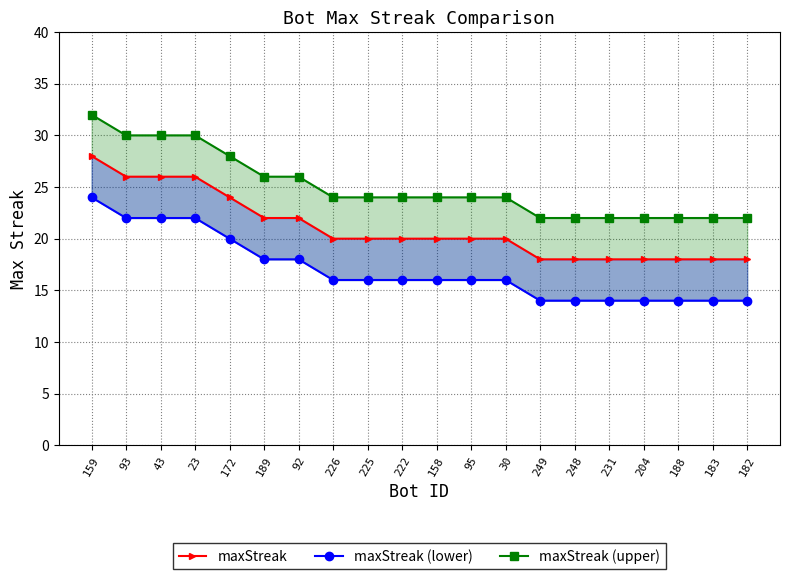

What is the difference between the maximum and minimum values in the maxStreak series?

10